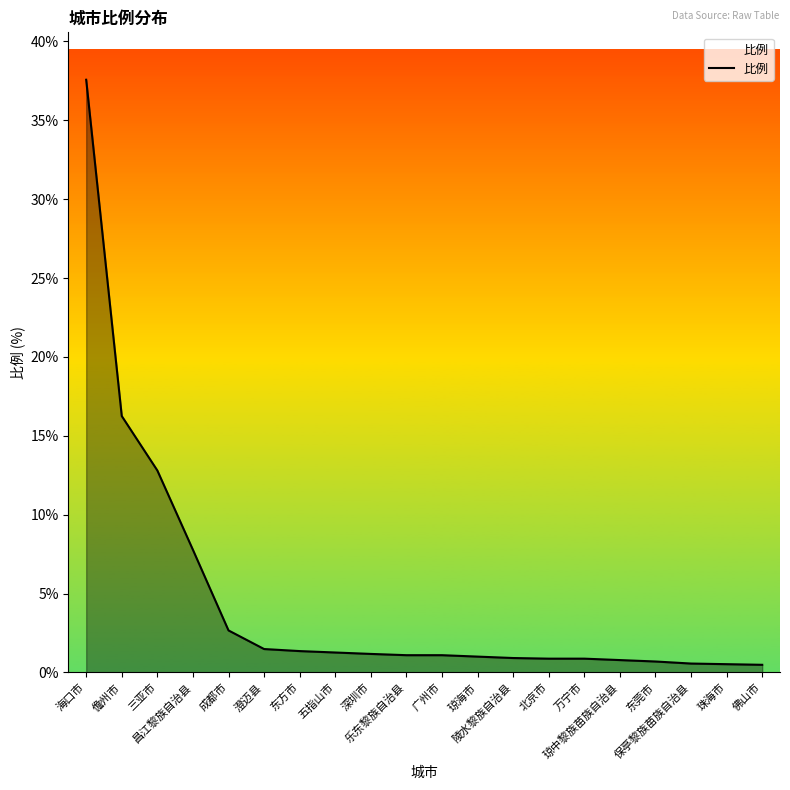

What is the difference between the maximum and minimum values?

37.1